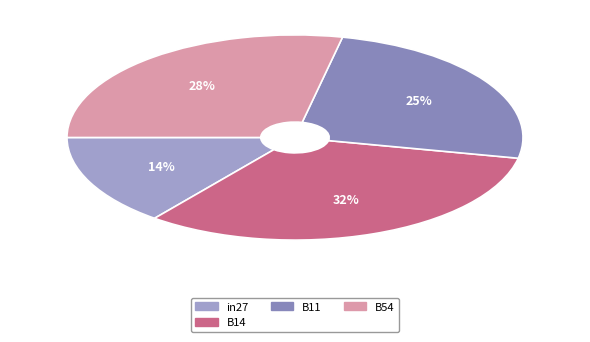

Does any single category account for the majority?

No